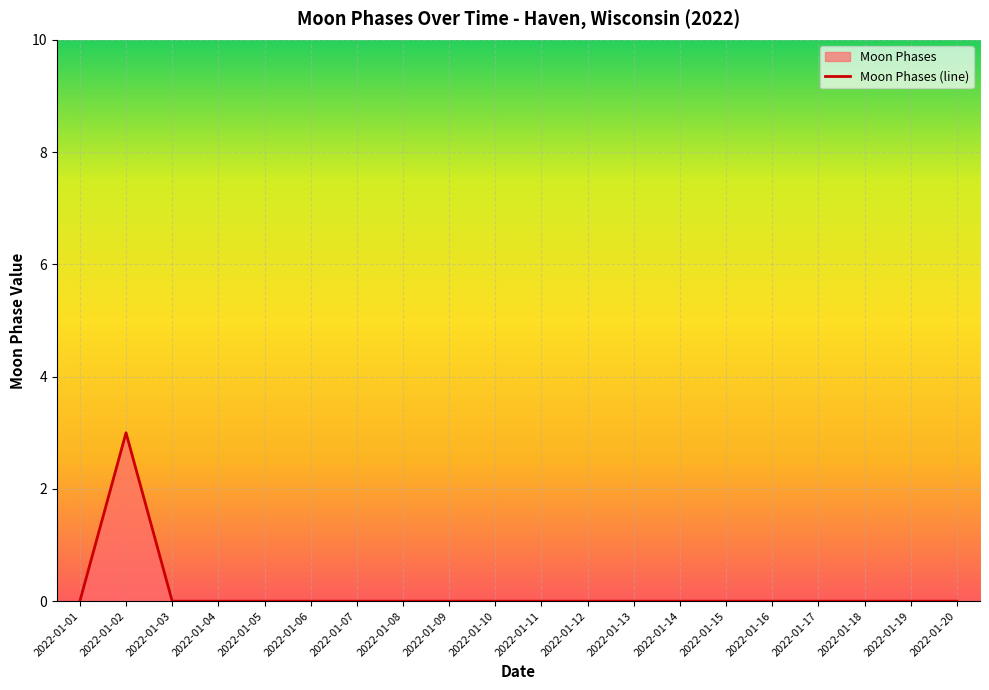

How many categories are shown in the chart?

20